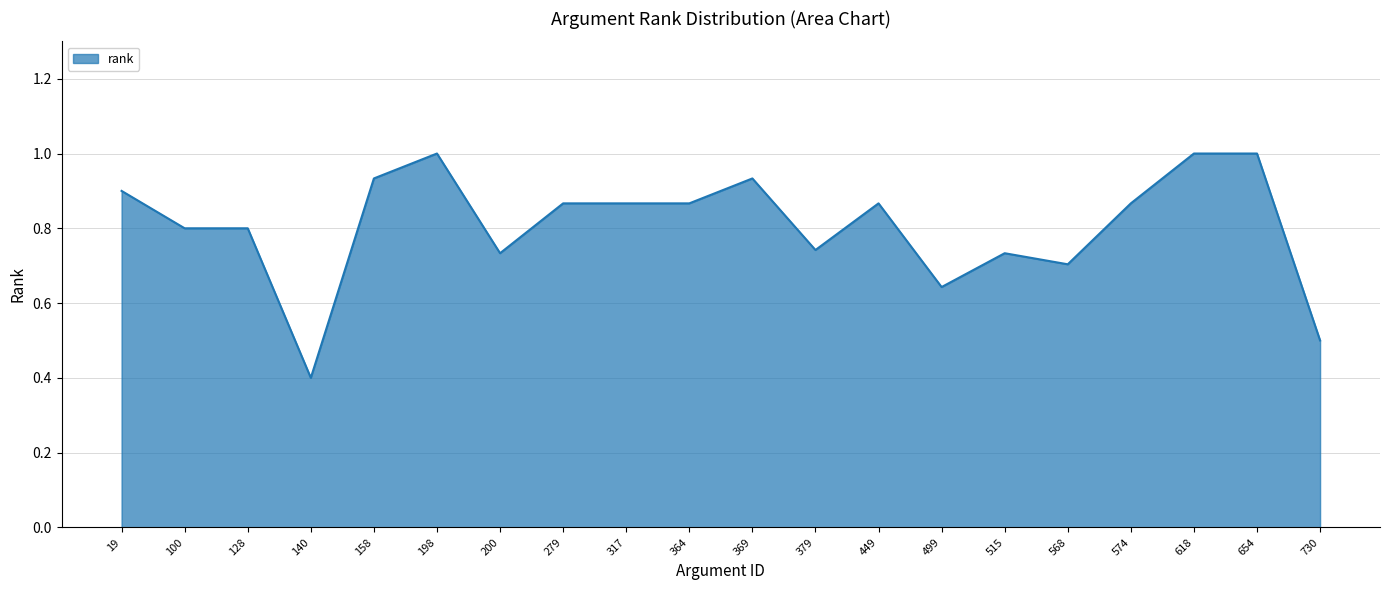

How many lines are shown in the chart?

1